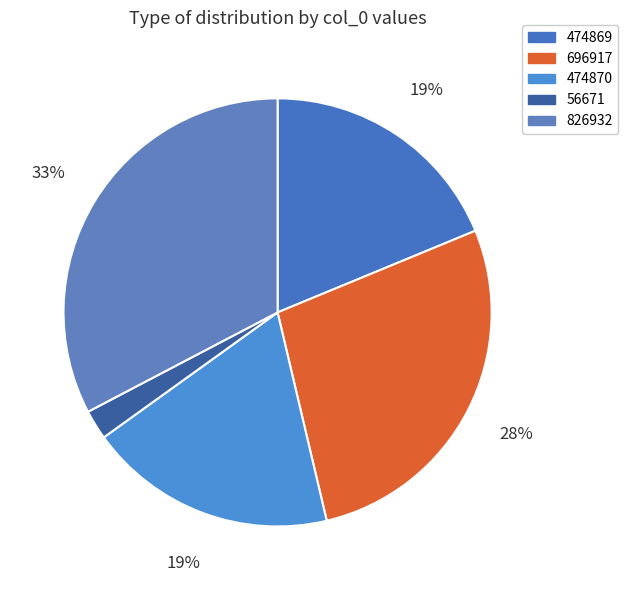

Which has a higher value, 696917 or 826932?

826932